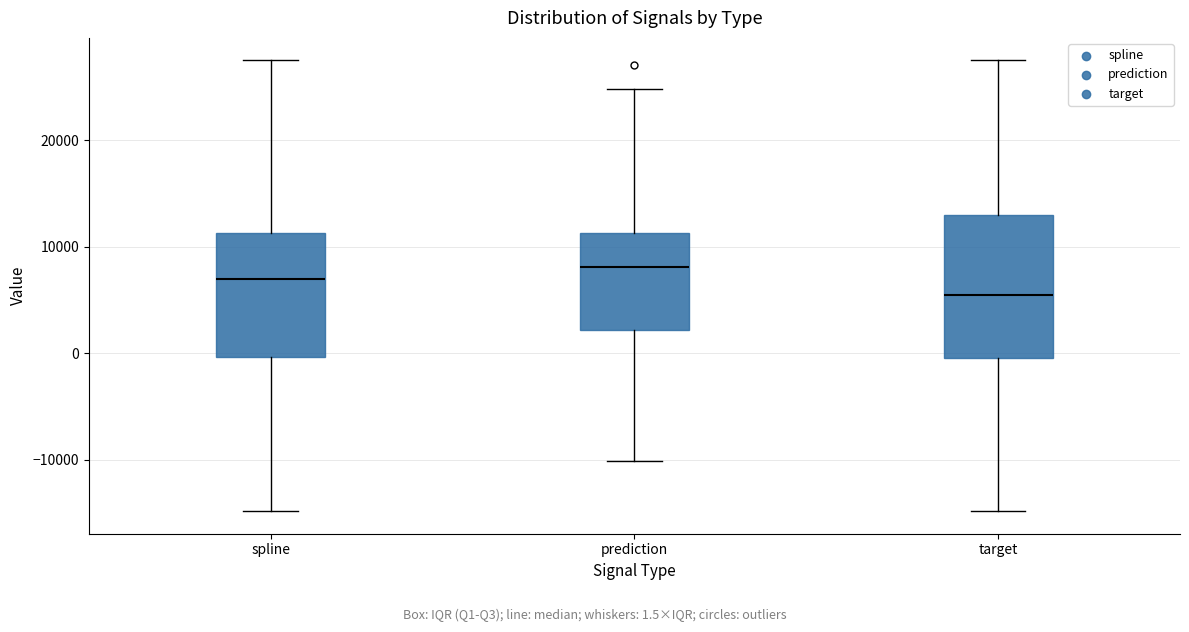

Which box has the highest median line?

prediction